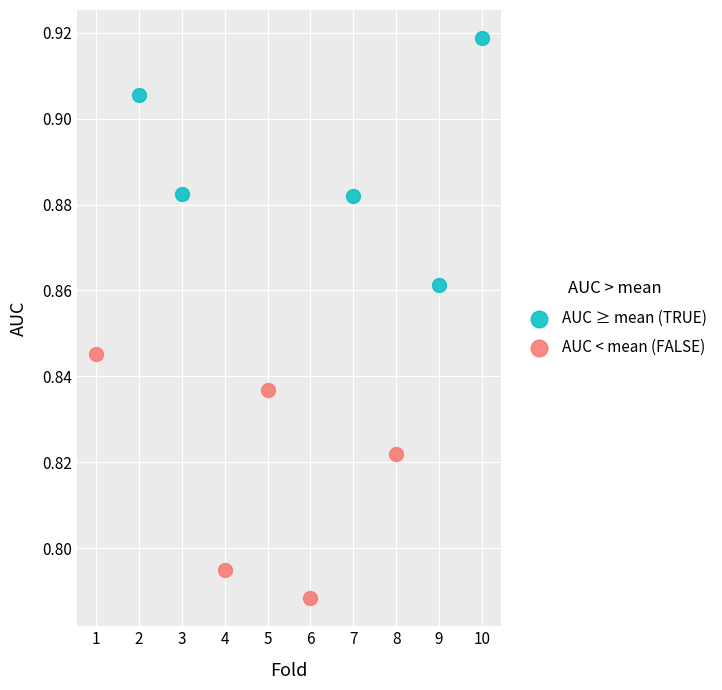

Which series reaches the maximum Y coordinate?

AUC ≥ mean (TRUE)